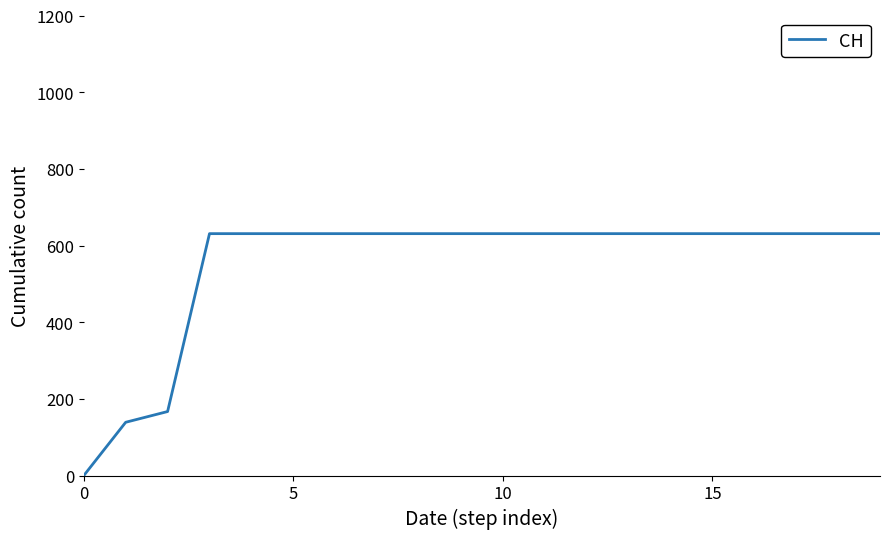

What is the maximum value shown in the chart?

631